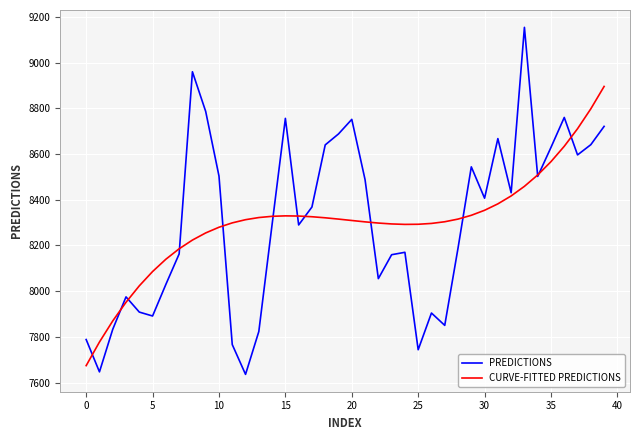

What is the highest value of the PREDICTIONS series?

9155.1